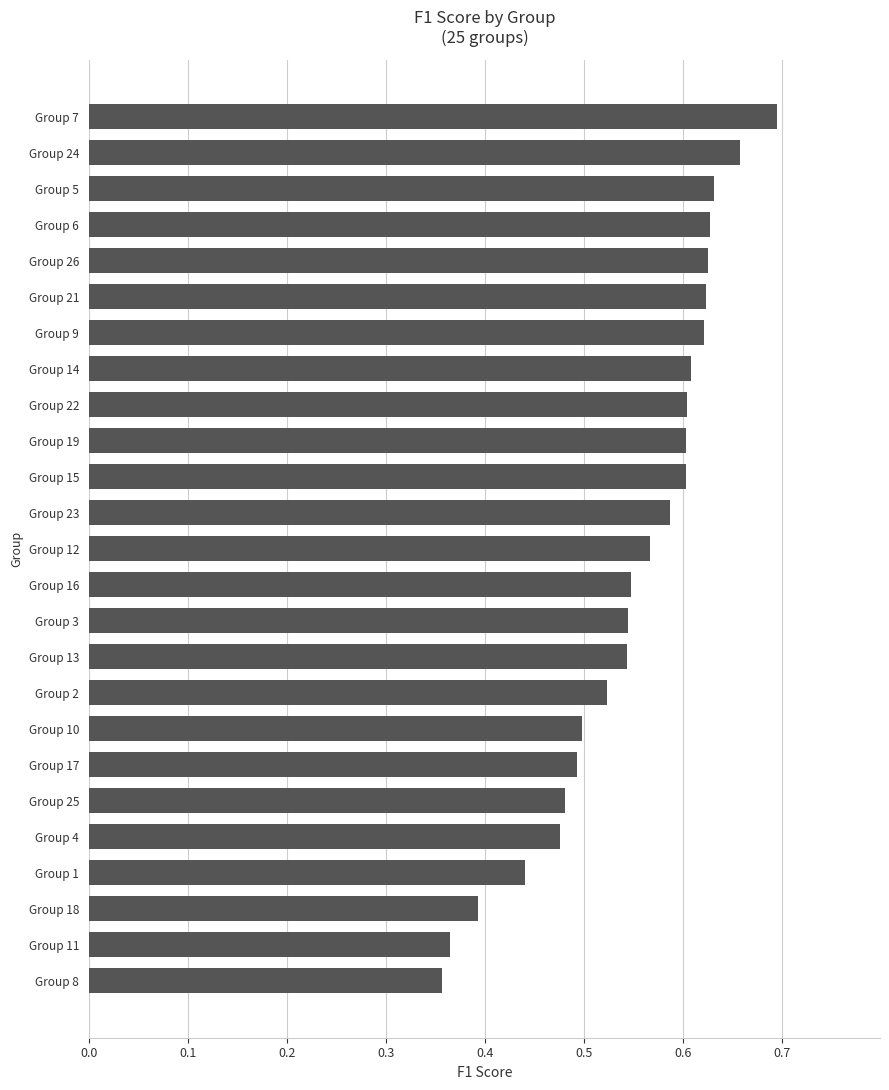

How many values are between 0 and 1?

25